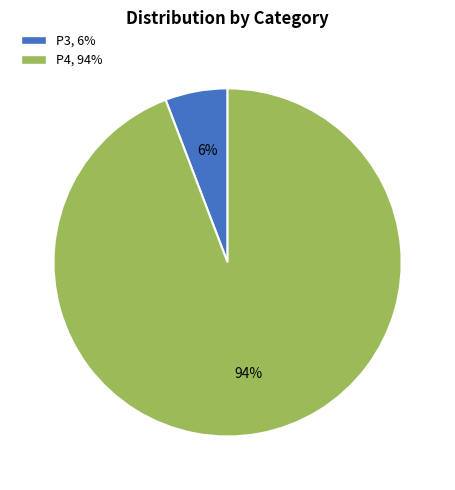

Count the number of slices in the pie.

2